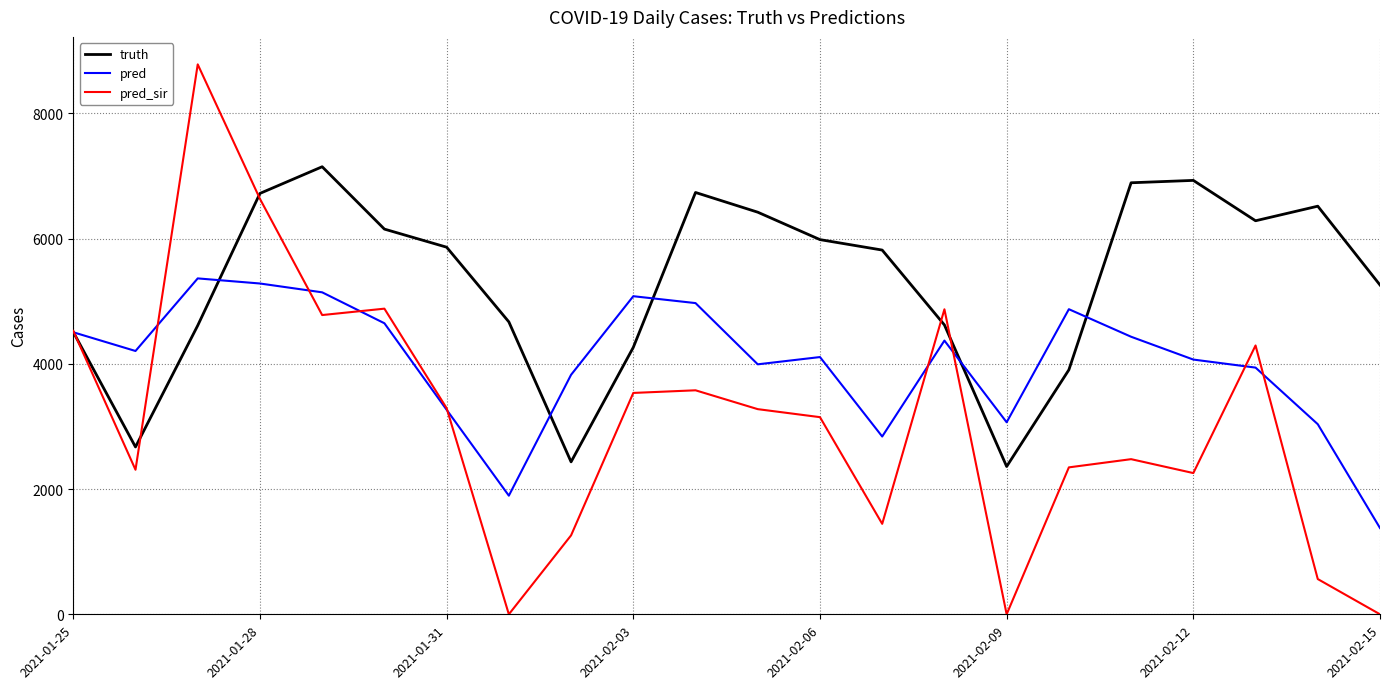

What is the maximum value for truth?

7149.0